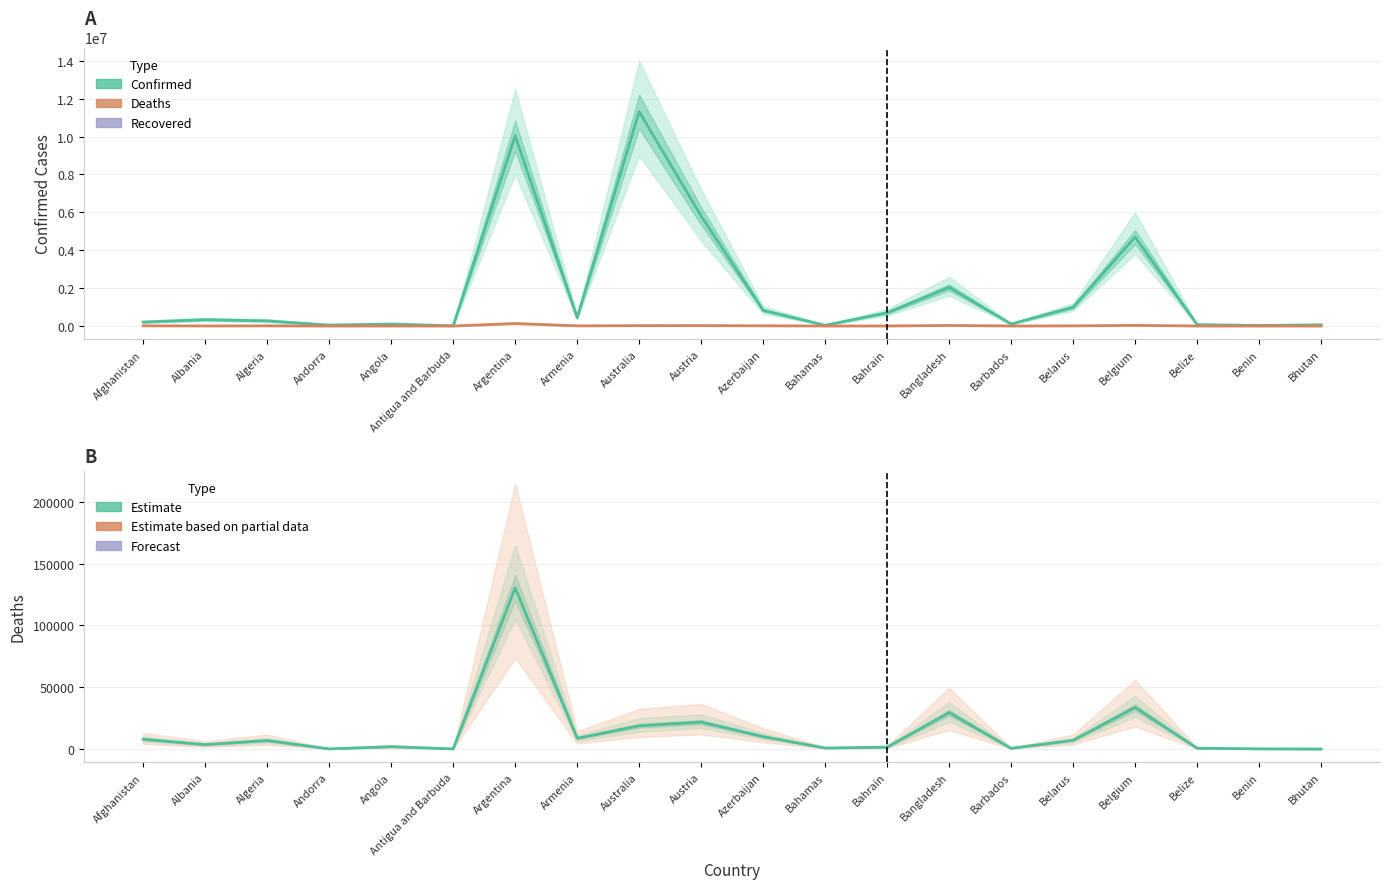

Does the chart have visible grid lines?

Yes